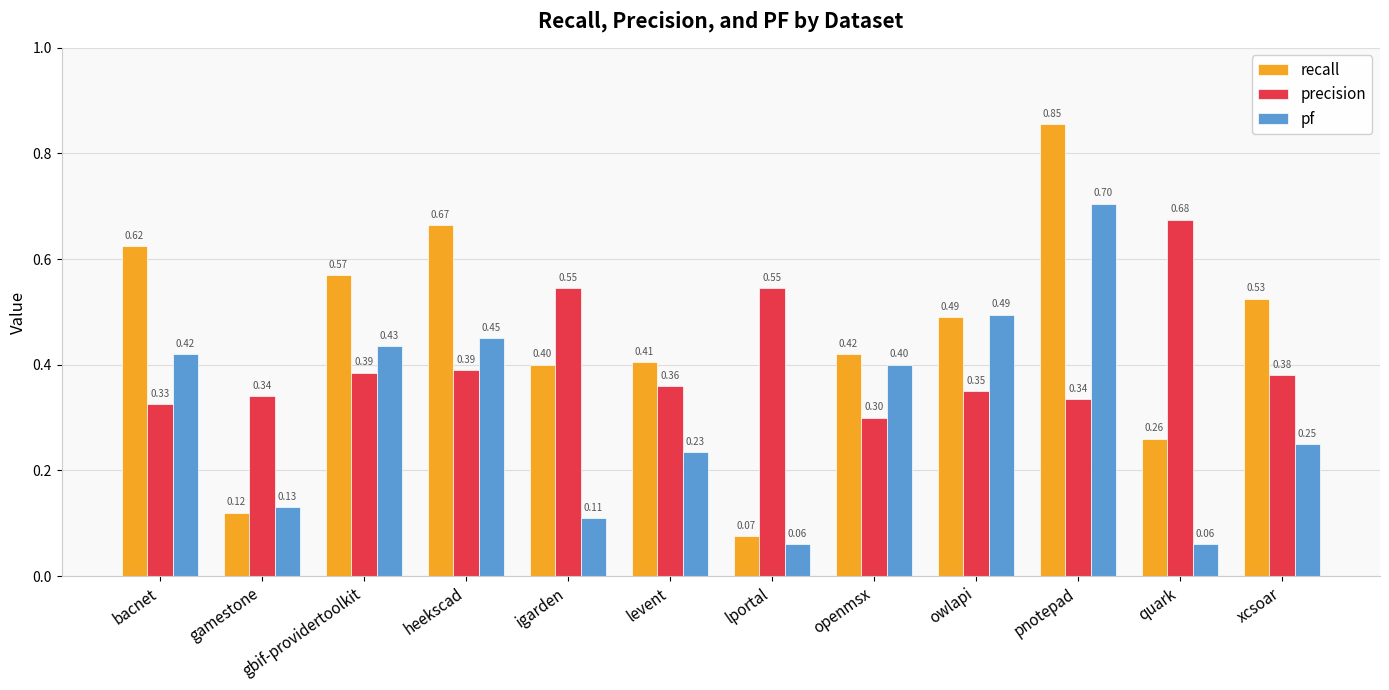

What is the sum of all recall values?

5.4